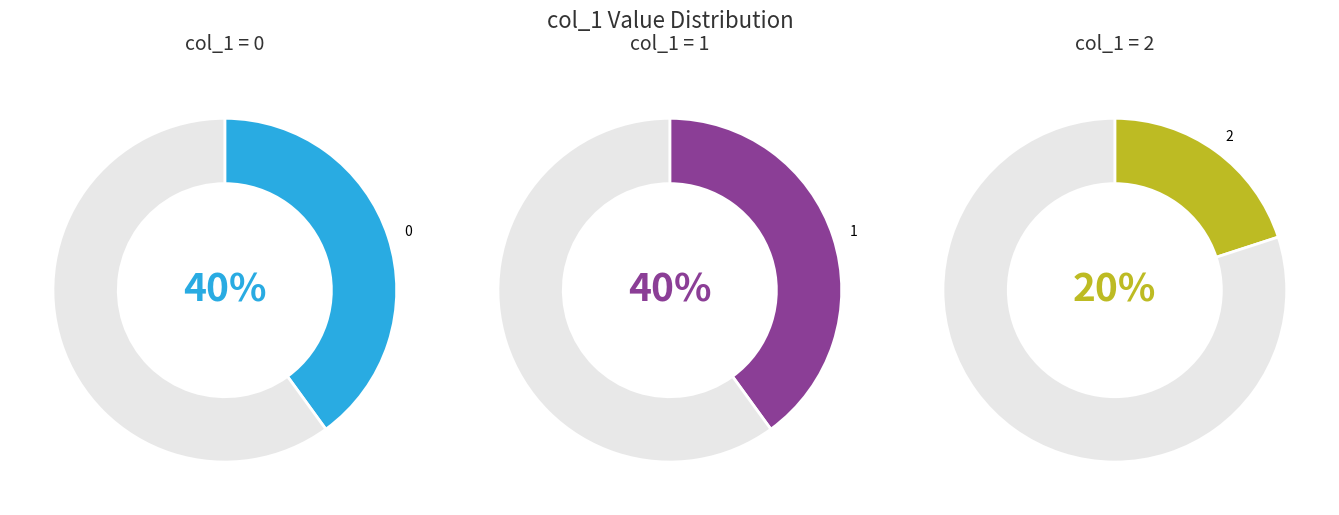

True or false: 1547738291 accounts for 12% of the total.

False